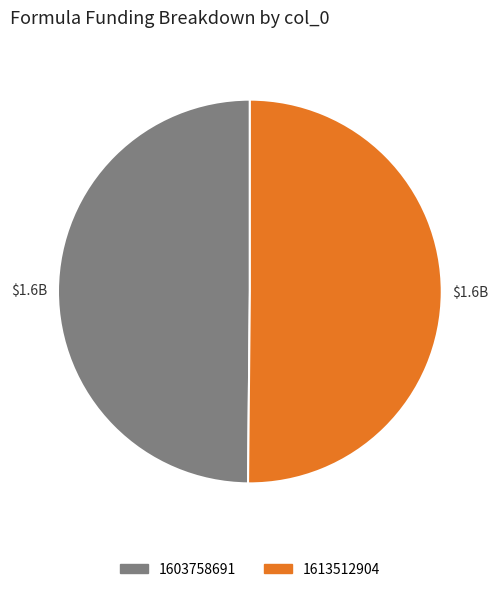

What is the ratio of the value at 1603758691 to the value at 1613512904?

1.0